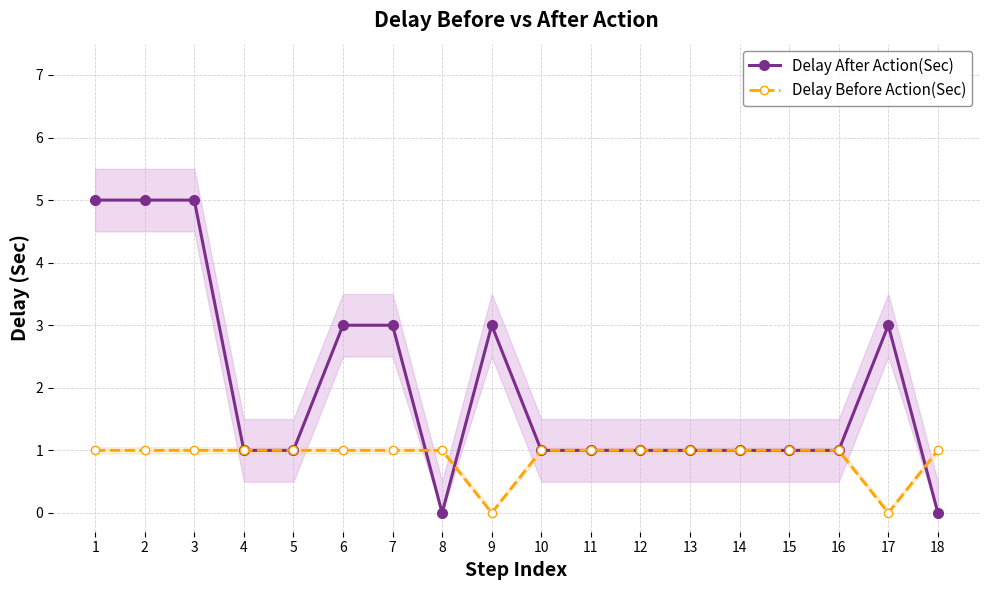

Reading right to left, extract all data points from this chart.

Delay After Action(Sec): 0	3	1	1	1	1	1	1	1	3	0	3	3	1	1	5	5	5
Delay Before Action(Sec): 1	0	1	1	1	1	1	1	1	0	1	1	1	1	1	1	1	1